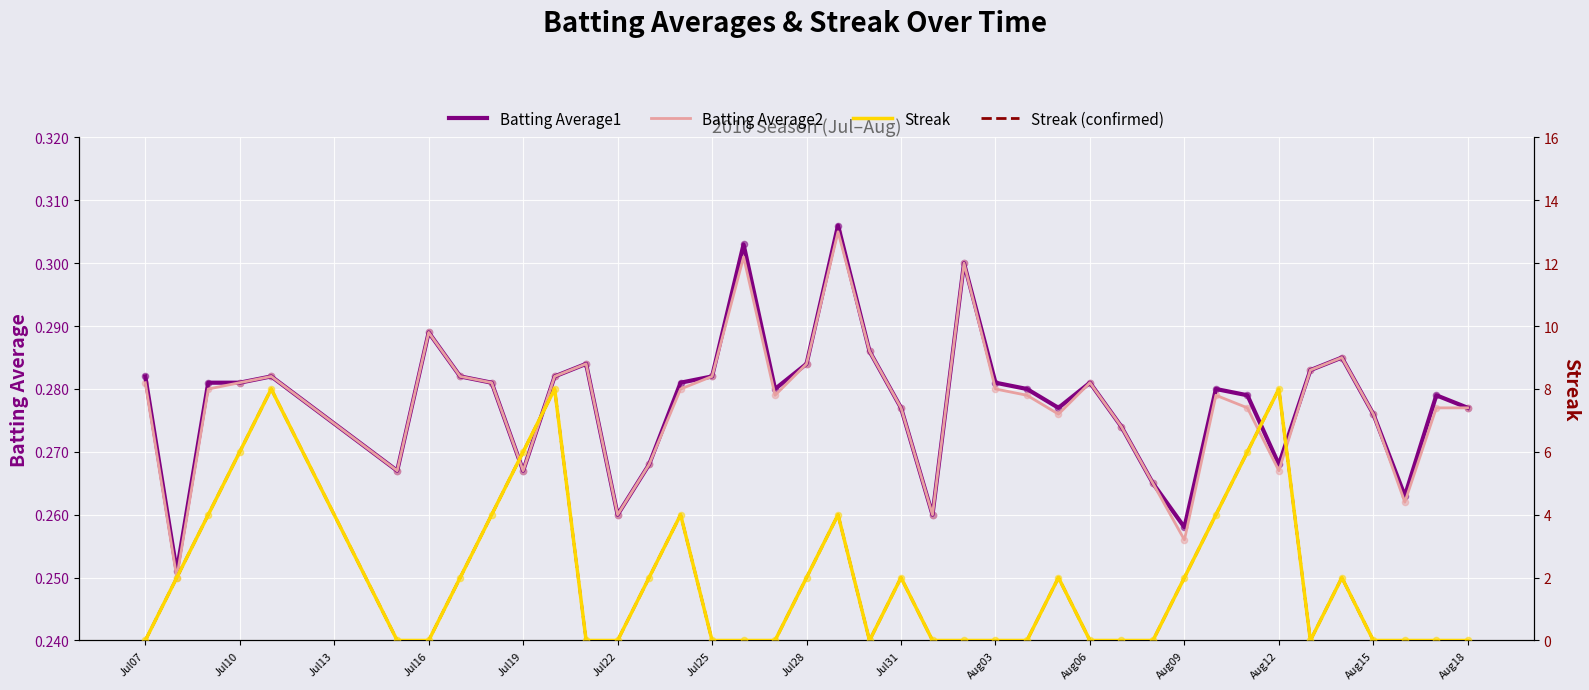

Is it true that Batting Average2 equals 0.4 at Jul28?

False